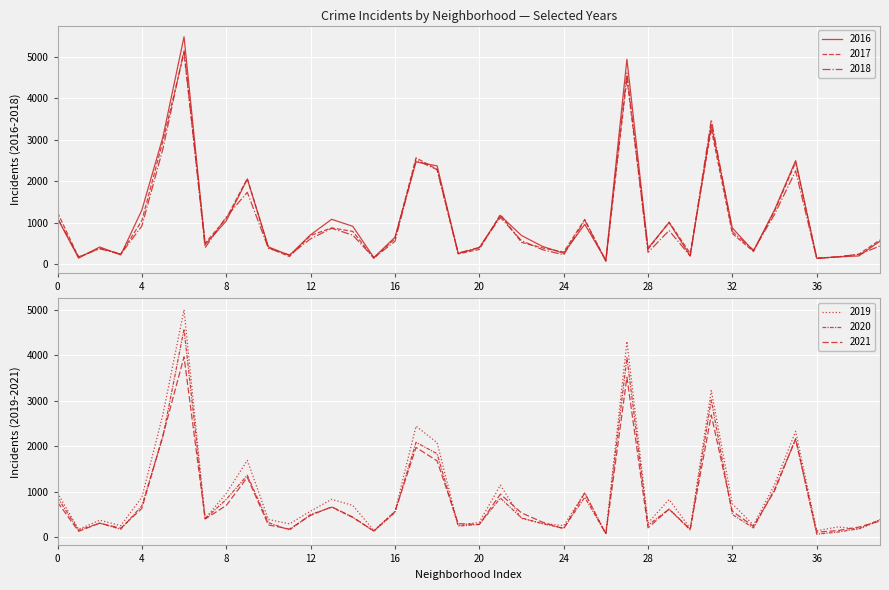

In 2016, how many points are lower than both neighbors (excluding endpoints)?

12